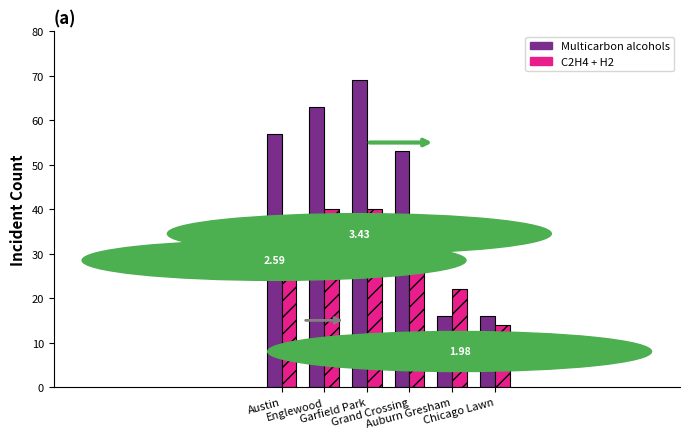

Which series has the widest spread of values?

Multicarbon alcohols